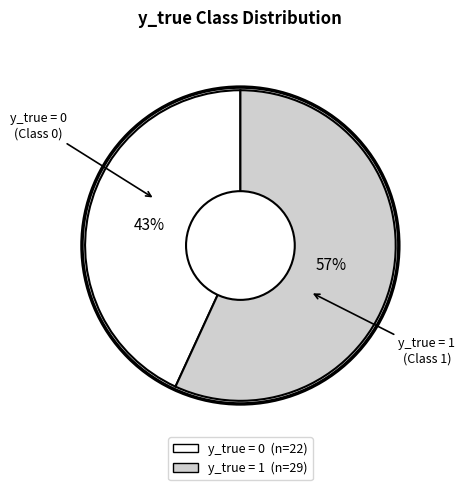

To the nearest percent, what is the difference between the largest and smallest slice percentages?

14%